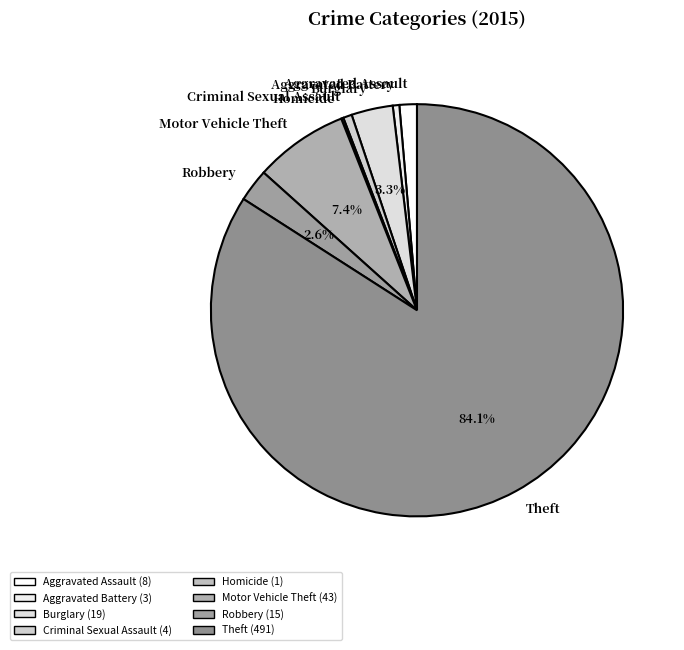

What percentage is the Motor Vehicle Theft slice, to the nearest percent?

7%